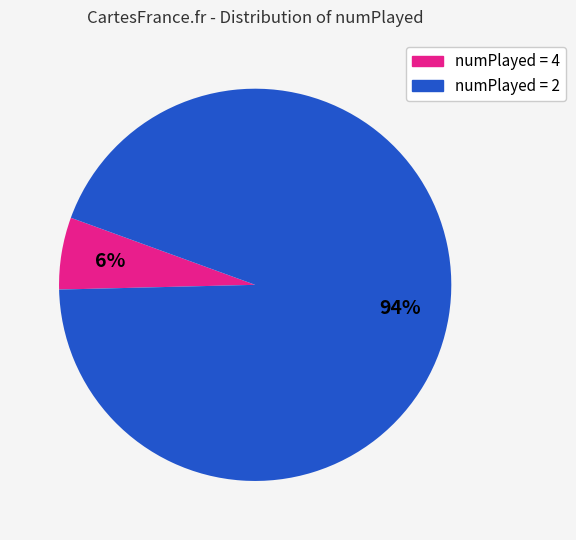

To the nearest percent, what is the difference between the largest and smallest slice percentages?

88%